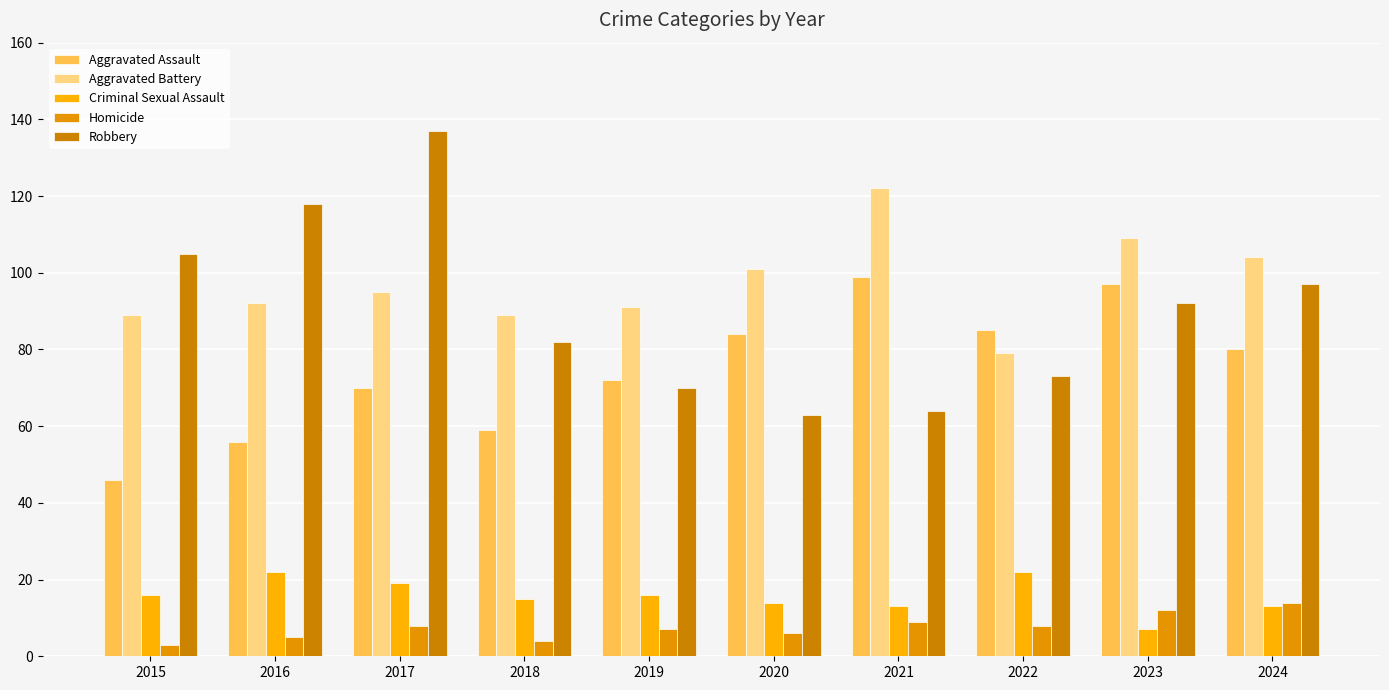

Which has a higher value, 2019 or 2015?

2019